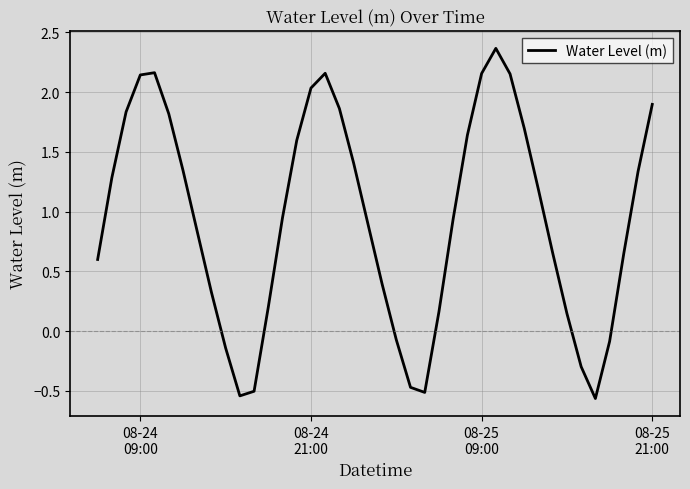

Is this an area chart (filled region under the line)?

No